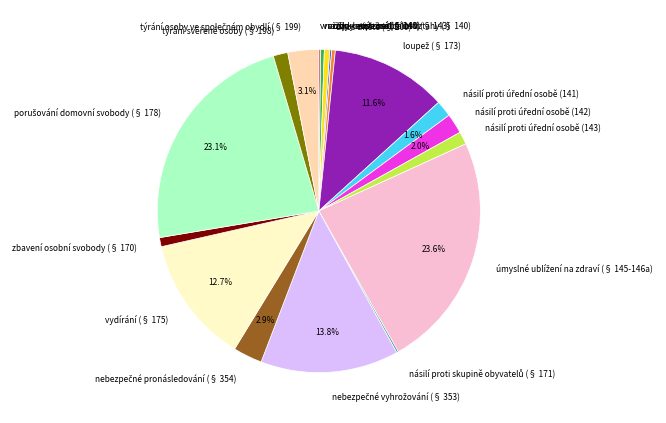

Is there a majority slice in this chart?

No